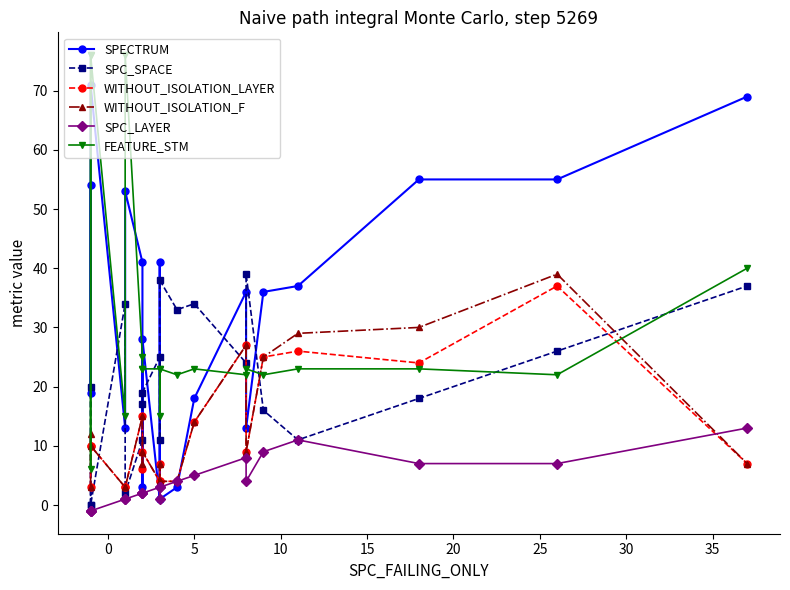

What is the sum of the WITHOUT_ISOLATION_F values at 20 and 0?

27